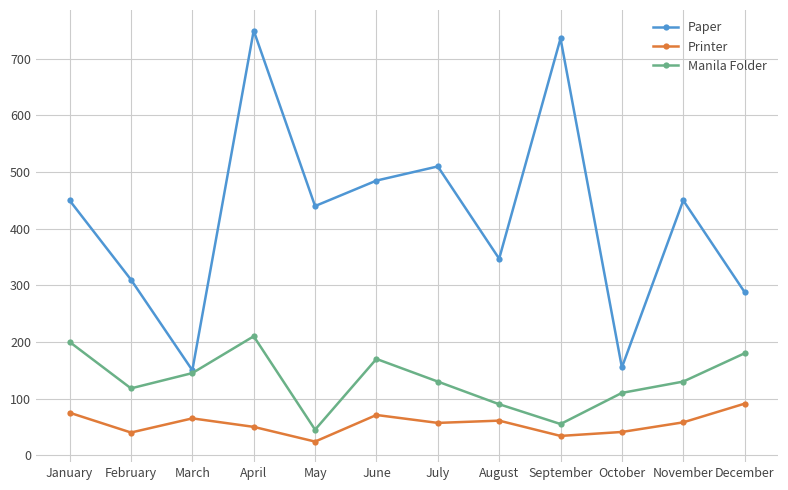

The value of Paper at July is 886. True or false?

False